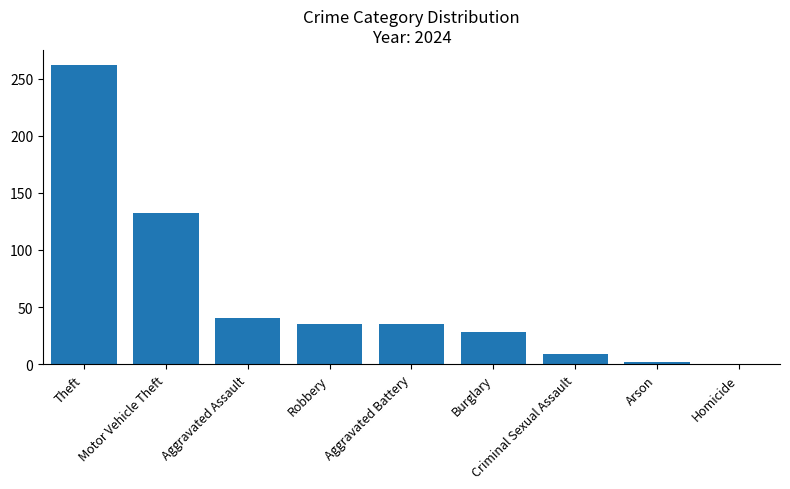

Read the value at Aggravated Assault, to the nearest 50.

50